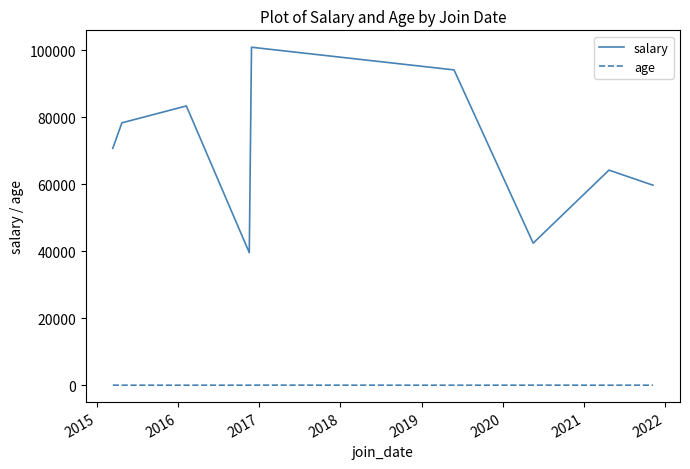

What is the difference between the maximum and minimum values in the salary series?

61355